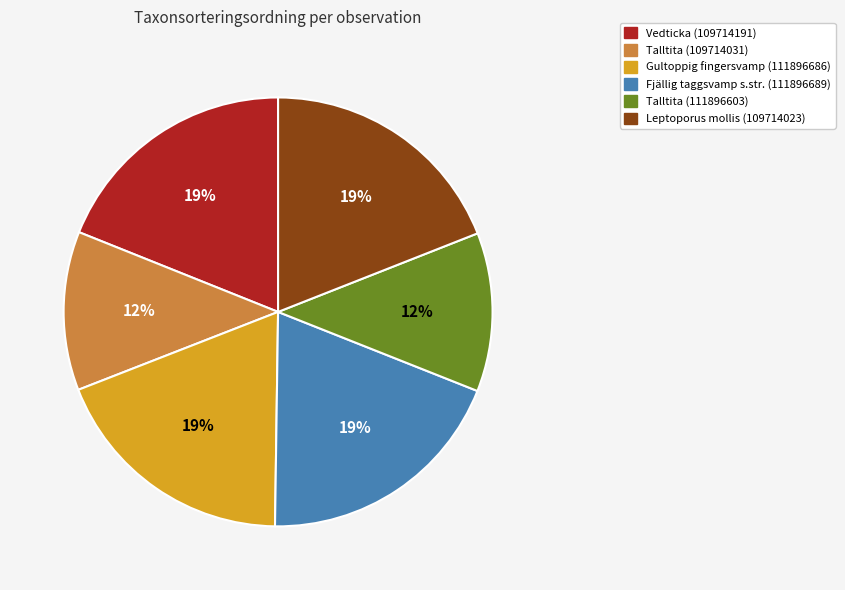

How many segments does this pie chart have?

6